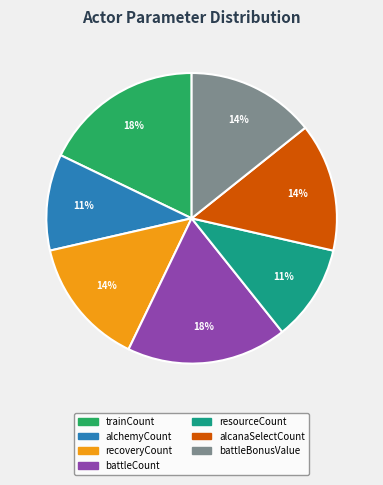

To the nearest percent, what is the difference between the largest and smallest slice percentages?

7%